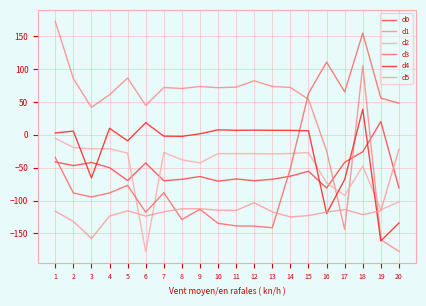

At which label is d1 closest to -2?

16